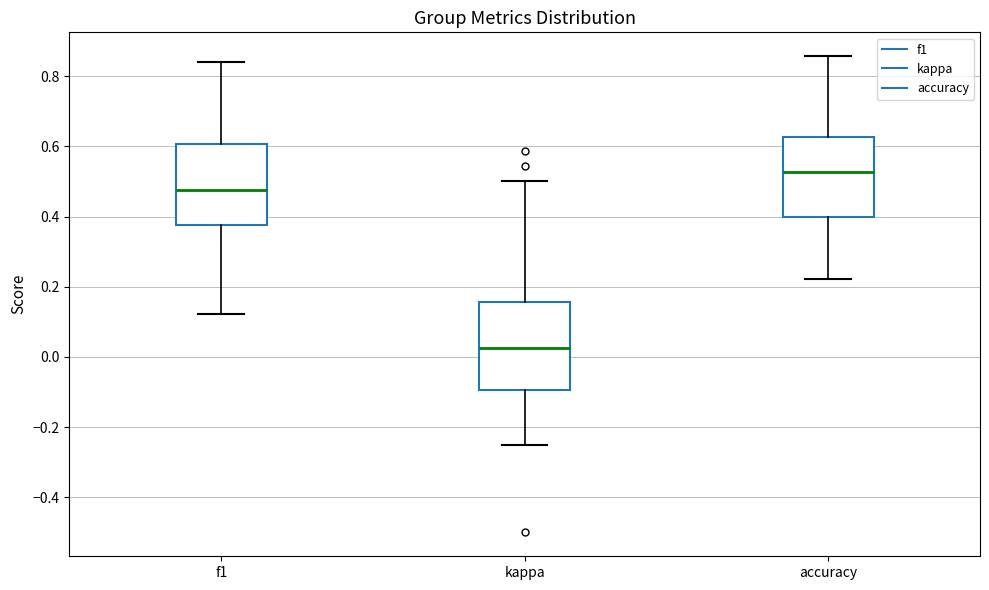

Reading left to right, transcribe this box plot: for each box, give where its median line is, the range the box spans, and where its two whiskers end, as read against the y-axis. The values are not printed on the chart, so give them approximately, as read against the axis.

f1: median 0.48, box 0.38 to 0.60, whiskers 0.12 to 0.84
kappa: median 0.02, box -0.10 to 0.16, whiskers -0.24 to 0.50
accuracy: median 0.52, box 0.40 to 0.62, whiskers 0.22 to 0.86